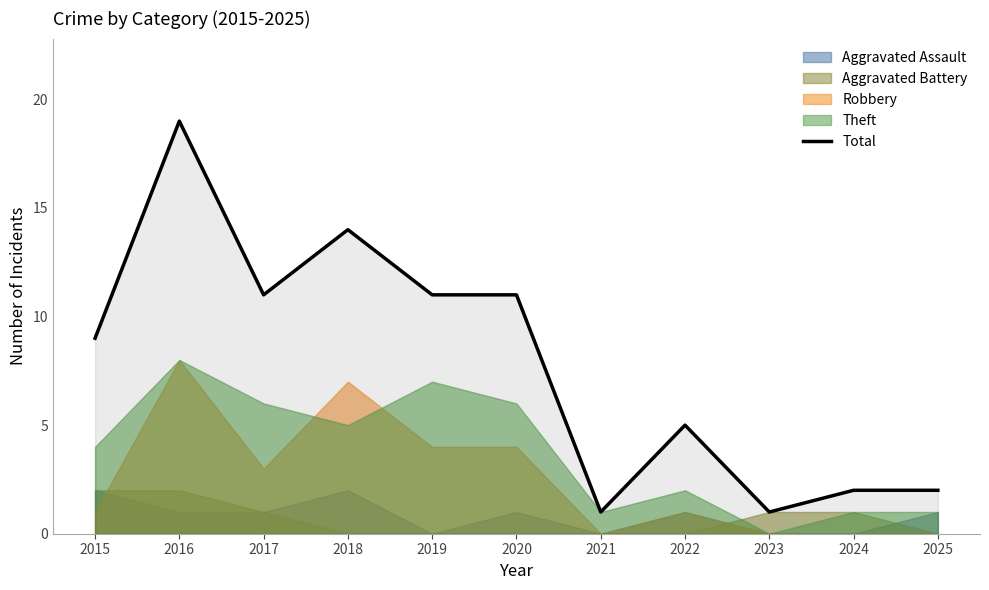

Where does the data first go above 9?

2016